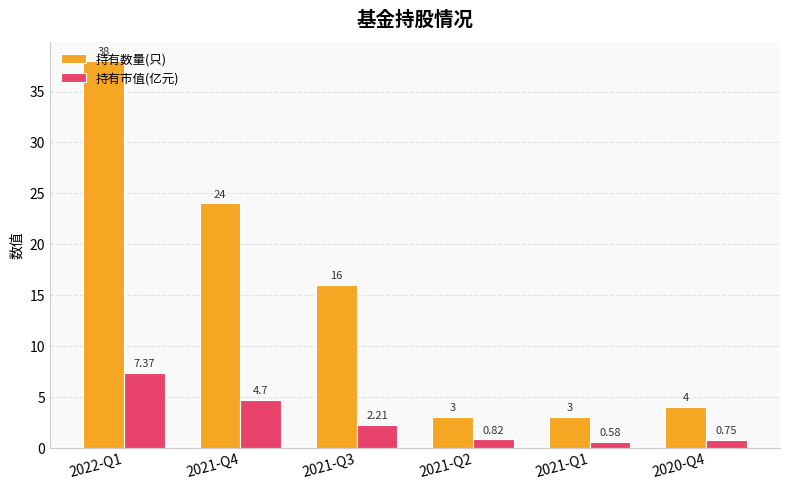

List the series in order of their overall mean, lowest first.

持有市值(亿元), 持有数量(只)